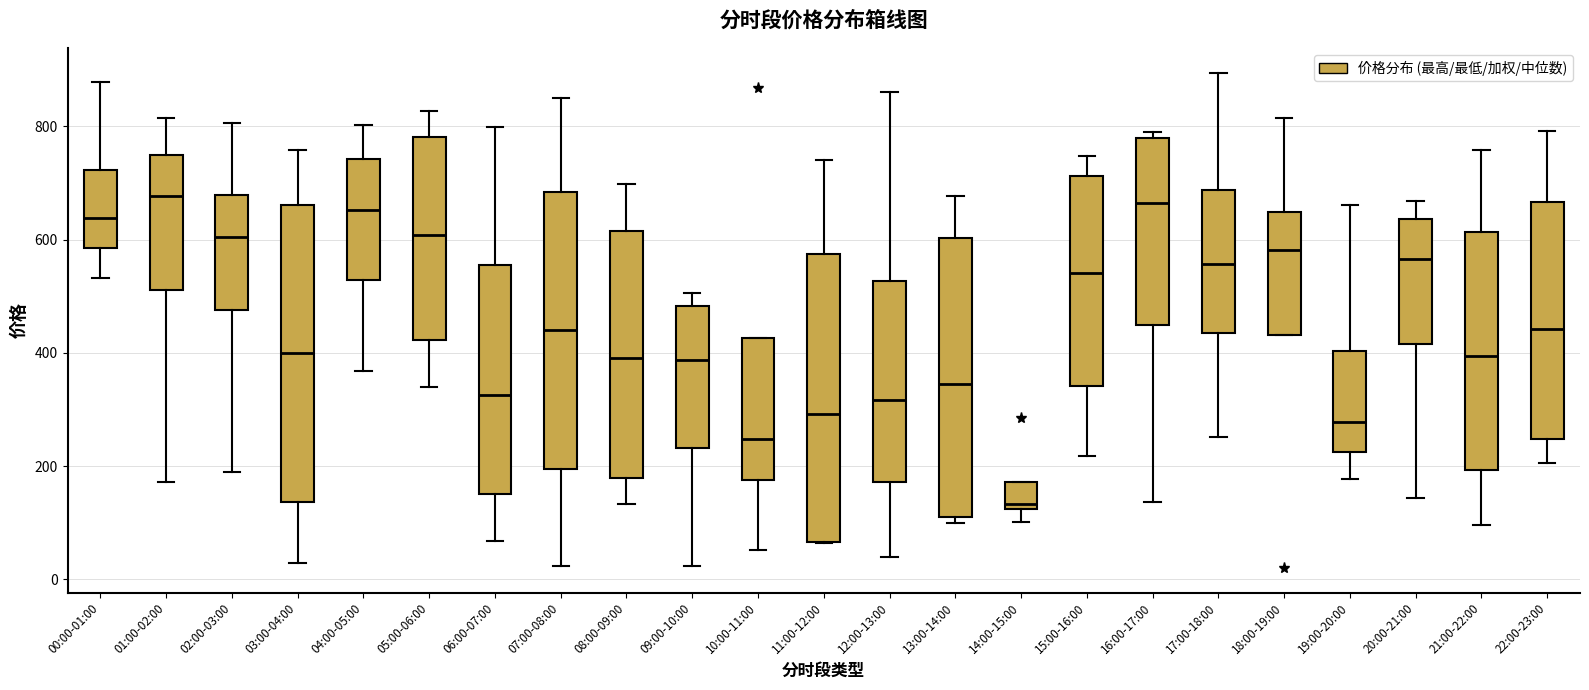

Which box has the lowest median line?

14:00-15:00